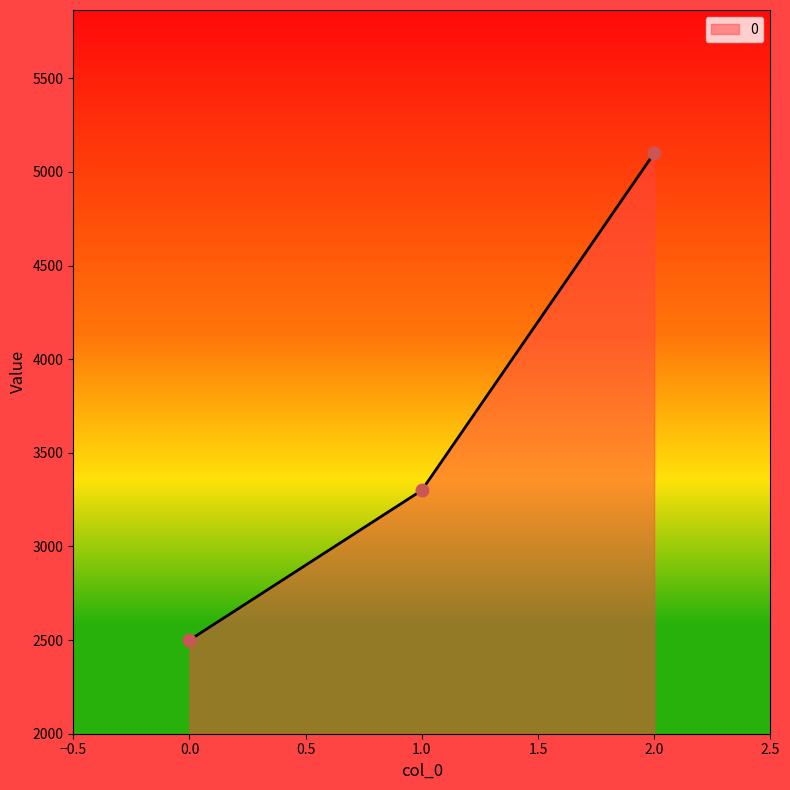

Between 1.0 and 0.0, which is larger?

1.0